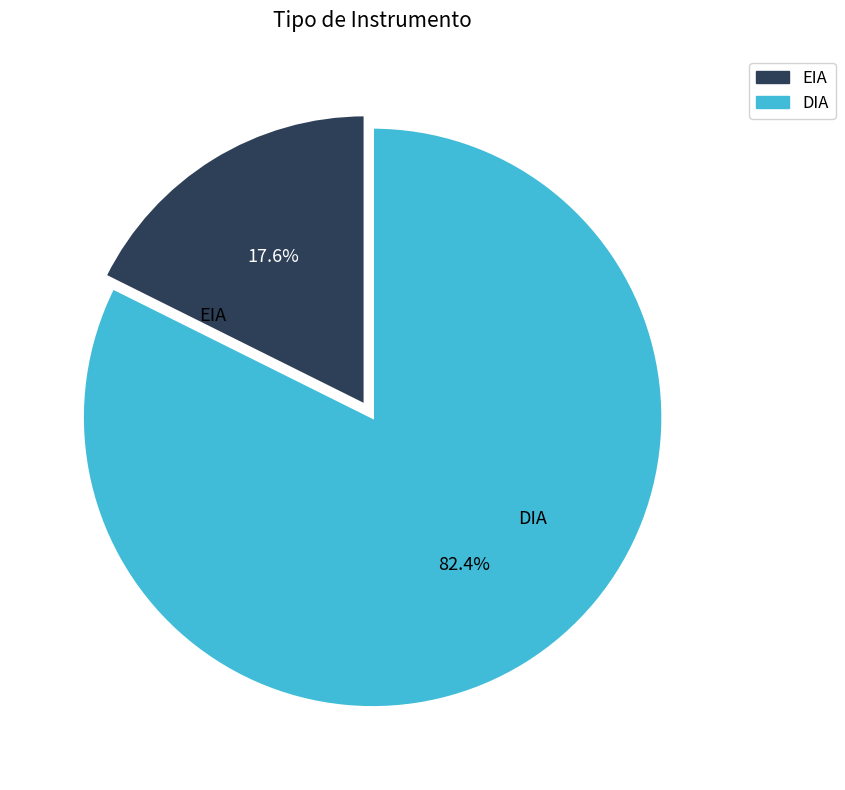

How many slices are in this pie chart?

2